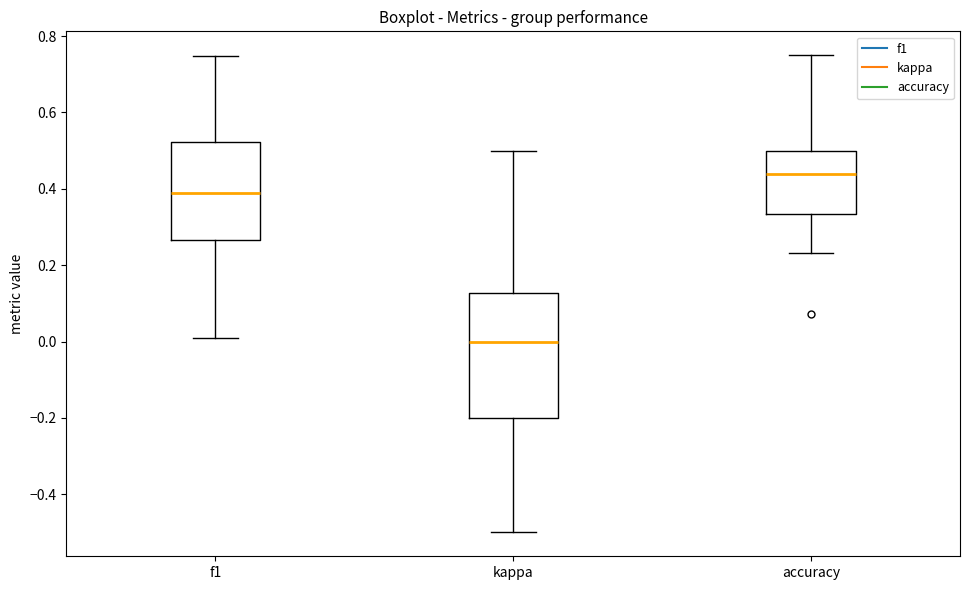

Reading left to right, read every box against the y-axis: the position of its median line, the range the box covers, and the ends of its whiskers. The values are not printed on the chart, so give them approximately, as read against the axis.

f1: median 0.38, box 0.26 to 0.52, whiskers 0.00 to 0.74
kappa: median 0.00, box -0.20 to 0.12, whiskers -0.50 to 0.50
accuracy: median 0.44, box 0.34 to 0.50, whiskers 0.24 to 0.76